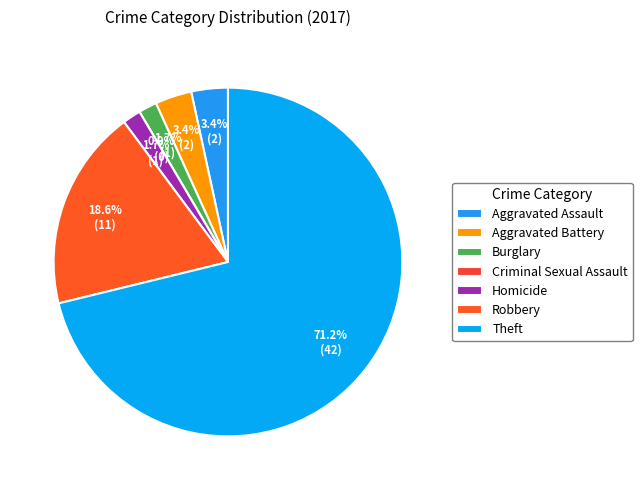

What is the change in value from Burglary to Robbery?

+10